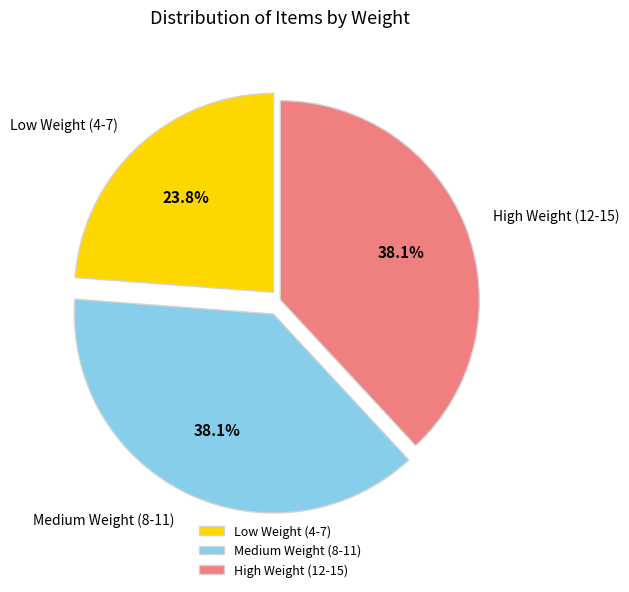

What is the ratio of the value at Medium Weight (8-11) to the value at High Weight (12-15)?

1.0